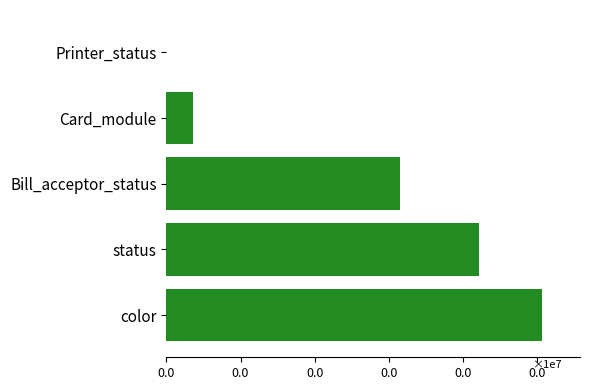

Are the bars horizontal?

Yes